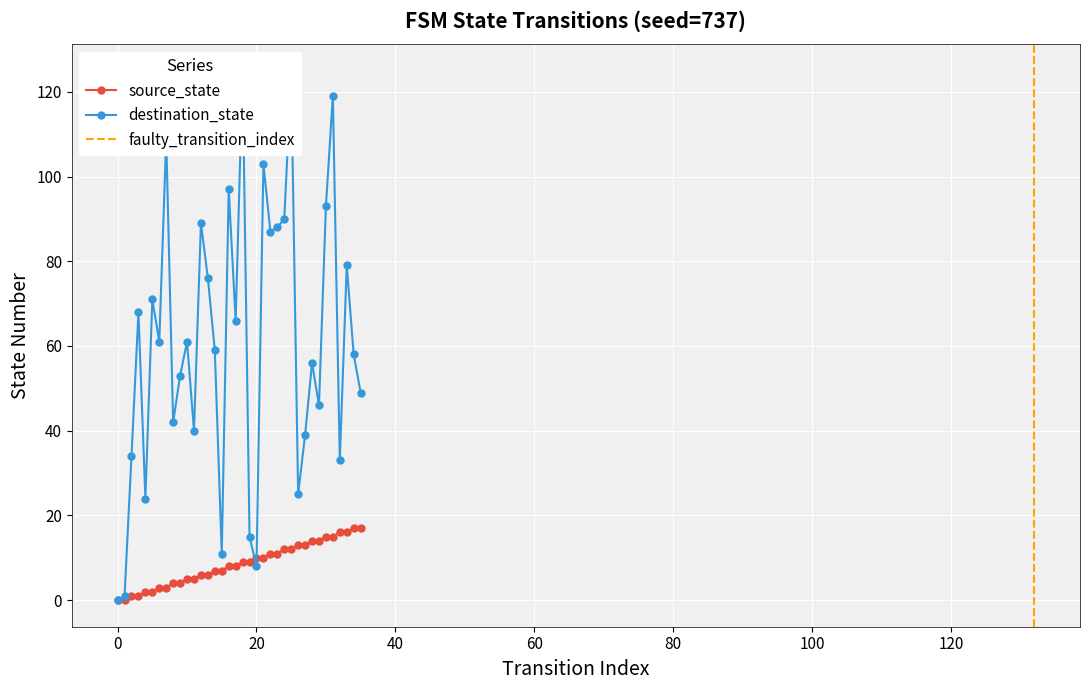

How many data points does each series have?

36